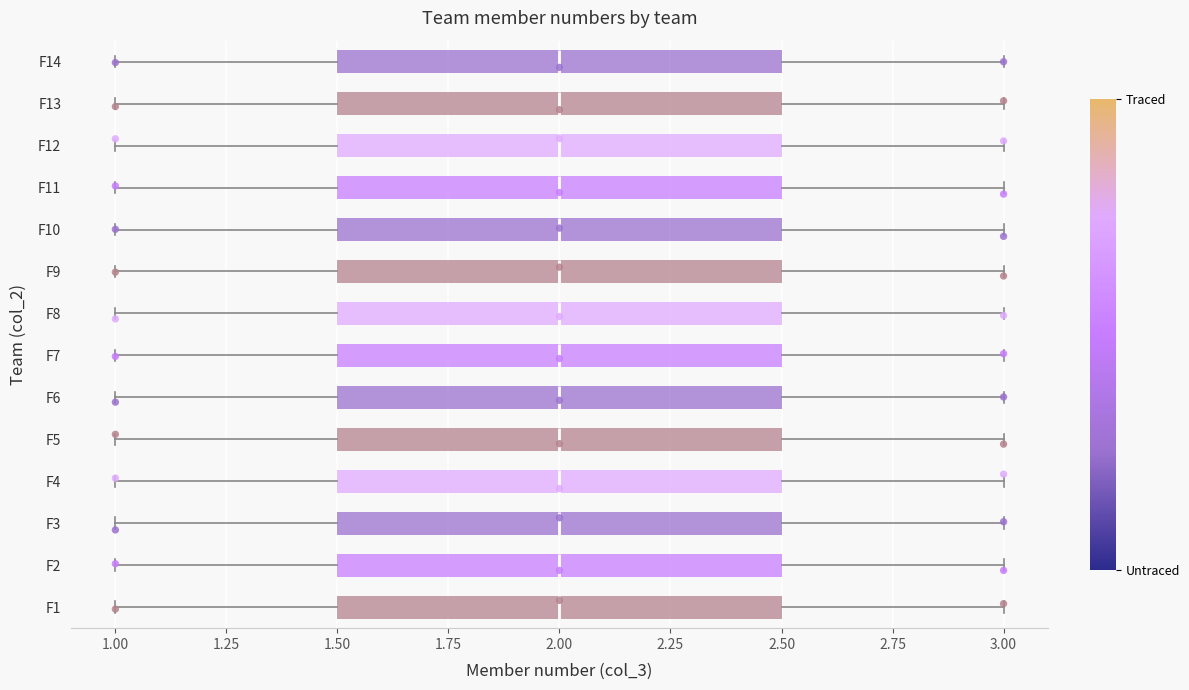

Where does the right whisker of the box for F10 end on the x-axis? The values are not printed on the chart, so give them approximately, as read against the axis.

3.0